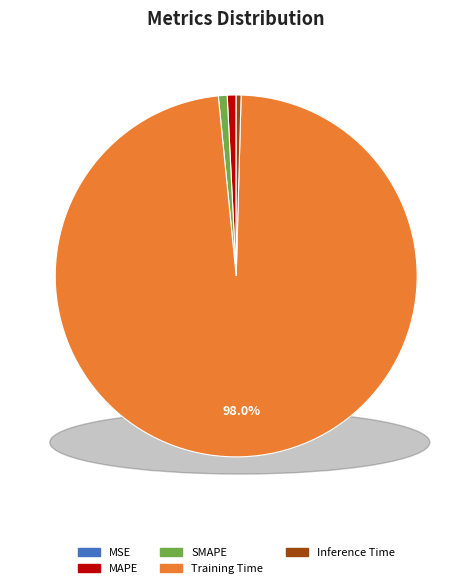

Rank the categories by value from highest to lowest.

Training Time, MAPE, SMAPE, Inference Time, MSE